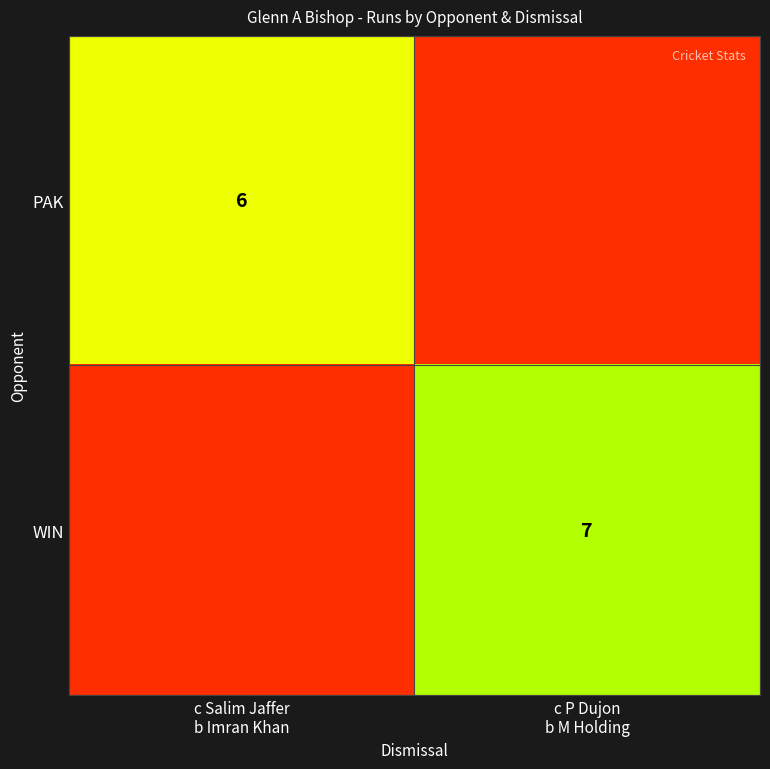

Where is PAK nearest to the value 3?

c P Dujon b M Holding